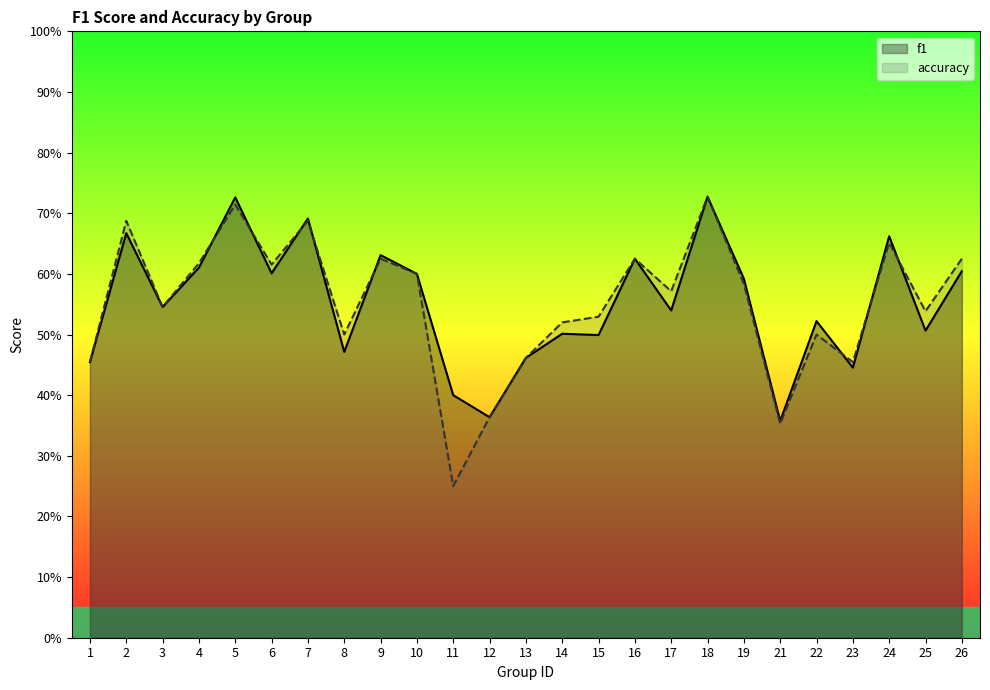

Reading left to right, list all the values displayed in this chart.

f1: 0.5	0.7	0.5	0.6	0.7	0.6	0.7	0.5	0.6	0.6	0.4	0.4	0.5	0.5	0.5	0.6	0.5	0.7	0.6	0.4	0.5	0.4	0.7	0.5	0.6
accuracy: 0.5	0.7	0.5	0.6	0.7	0.6	0.7	0.5	0.6	0.6	0.2	0.4	0.5	0.5	0.5	0.6	0.6	0.7	0.6	0.4	0.5	0.5	0.7	0.5	0.6